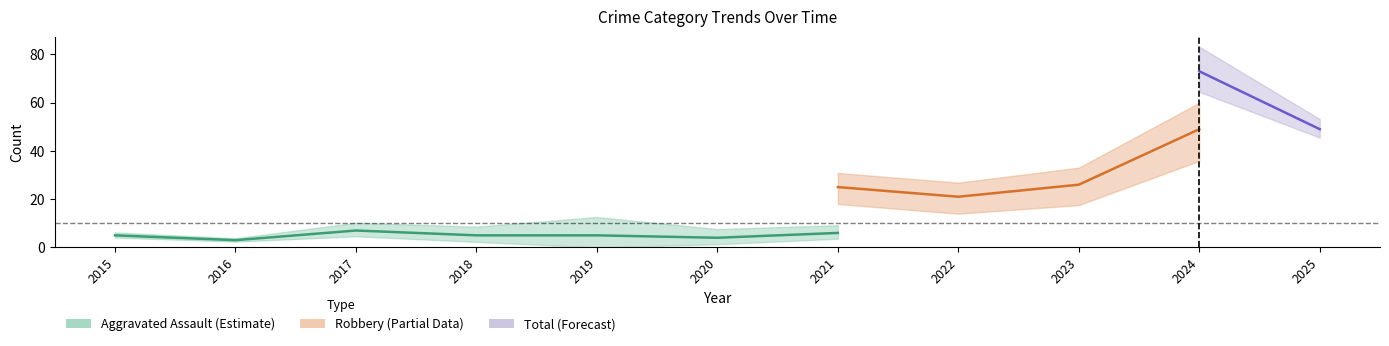

Between 2015 and 2024, which series saw the biggest shift?

Total